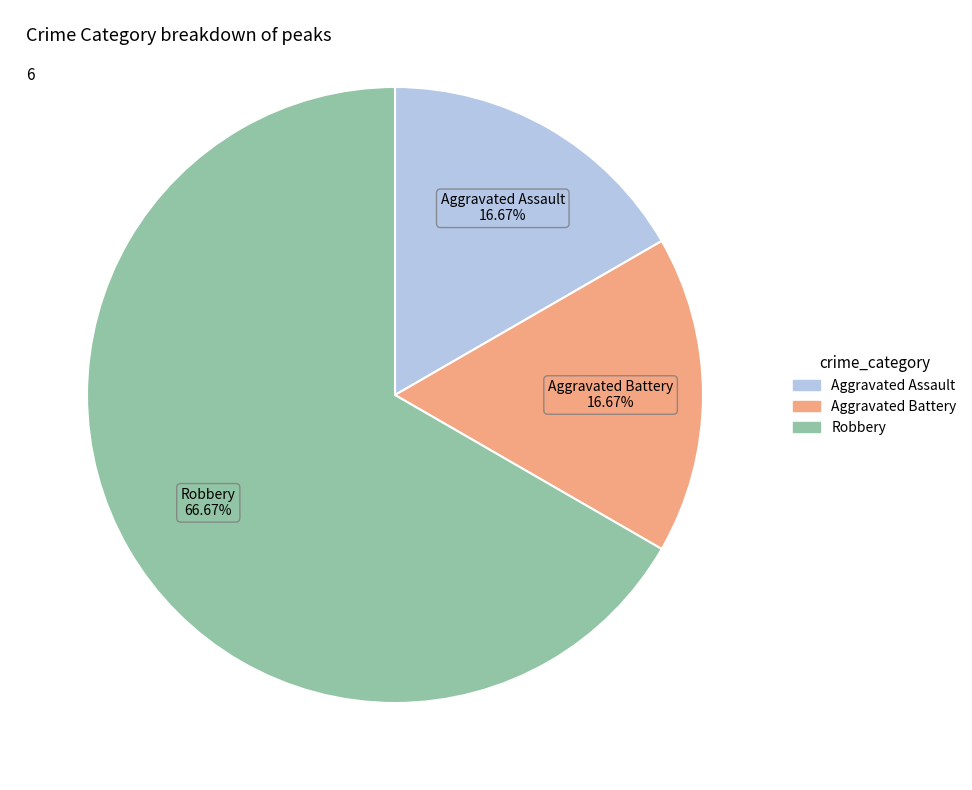

To the nearest percent, what is the average slice percentage?

33%